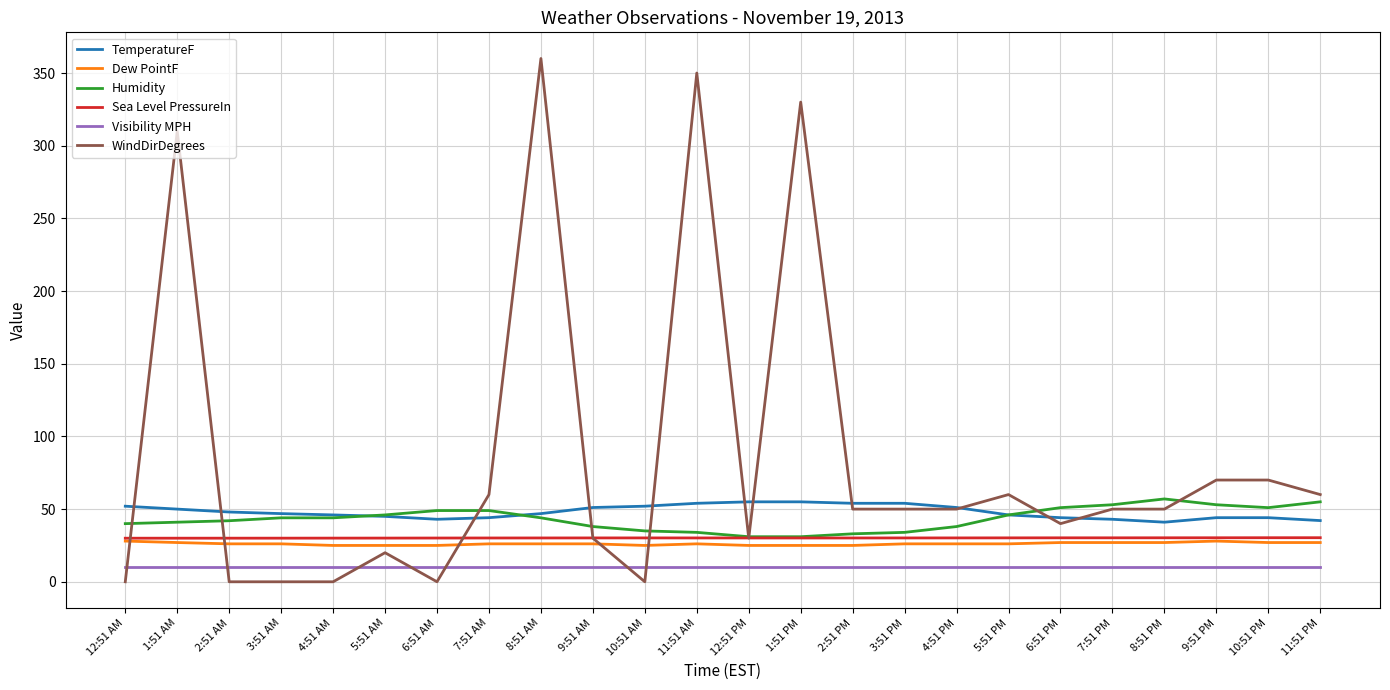

What is the maximum value shown in the chart?

360.0